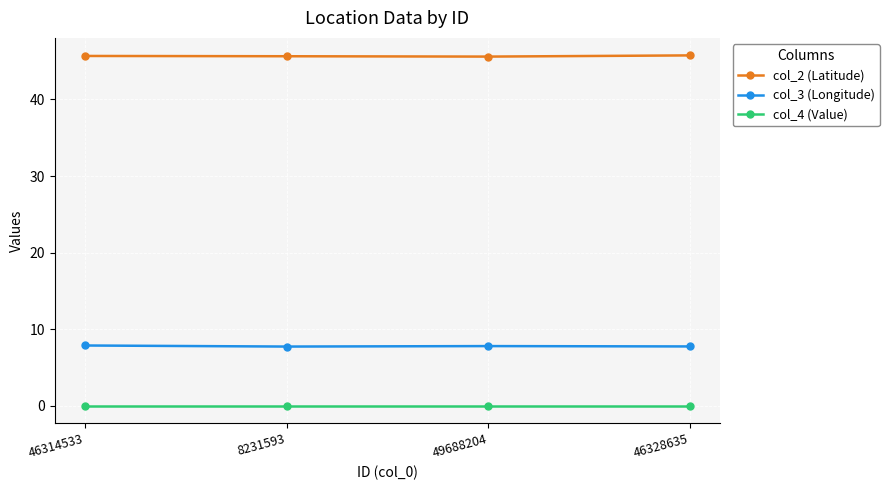

What is the label of the 3rd point from the right?

8231593